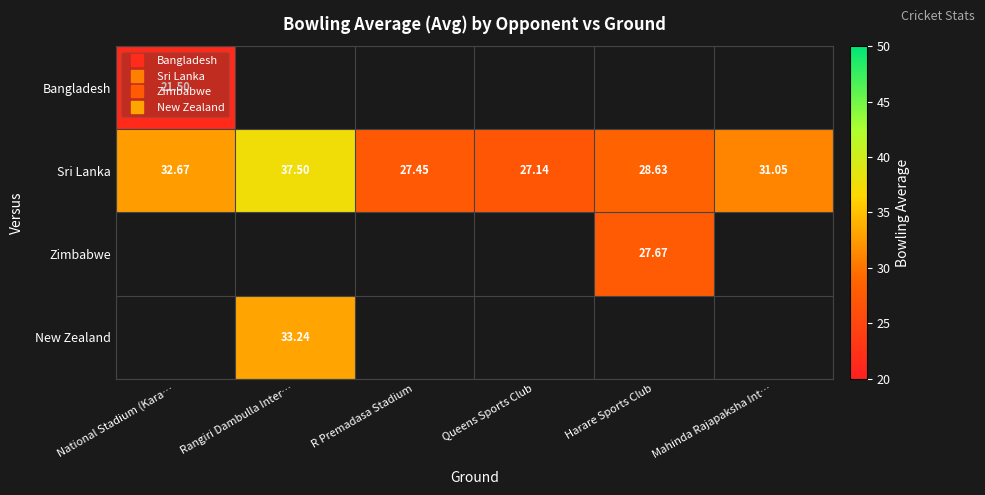

What is the average value of the Sri Lanka series?

30.7